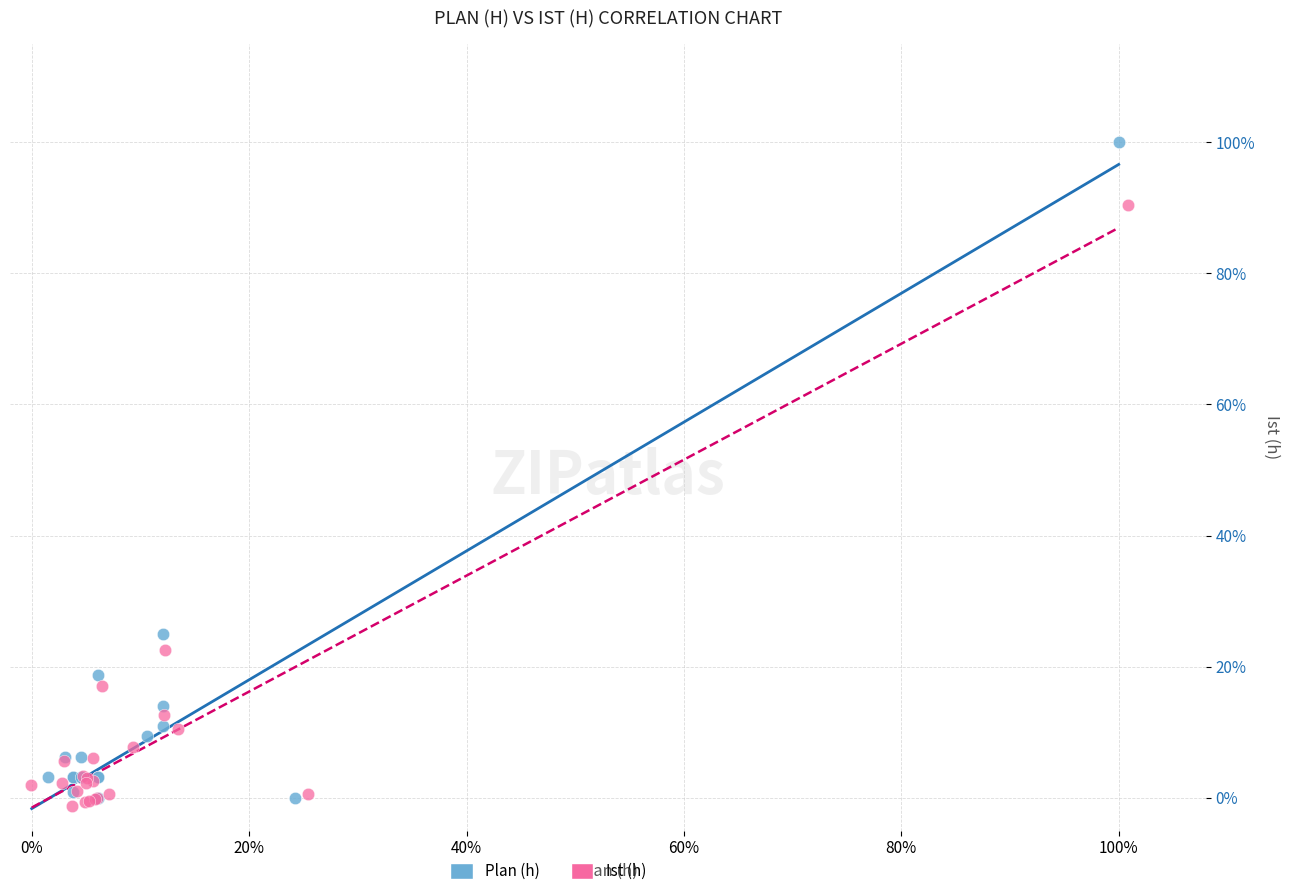

Which series has the widest spread of Y values?

Plan (h)